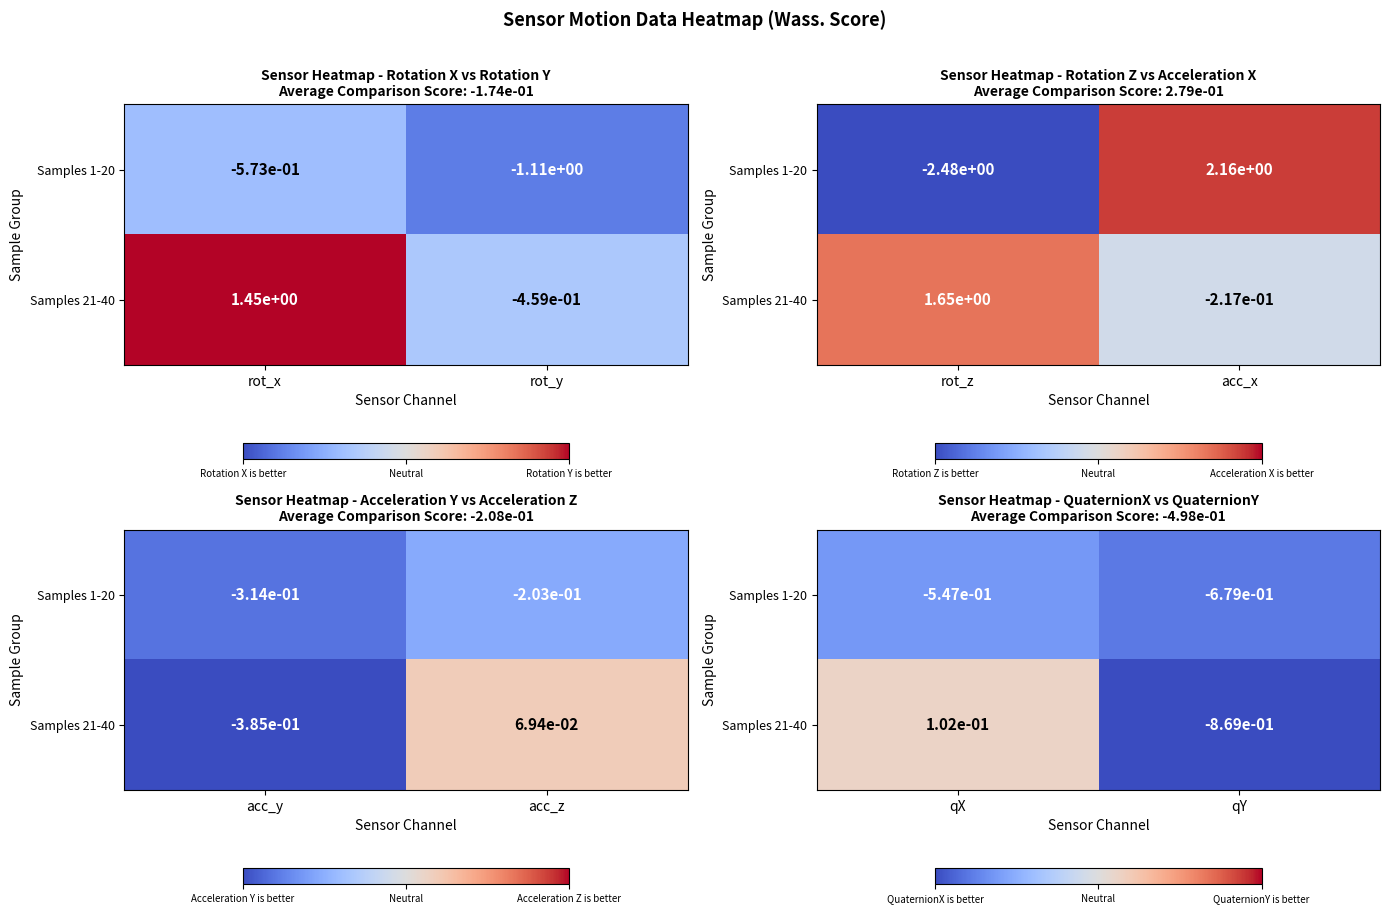

Which has a higher value, rot_x or rot_y?

rot_x